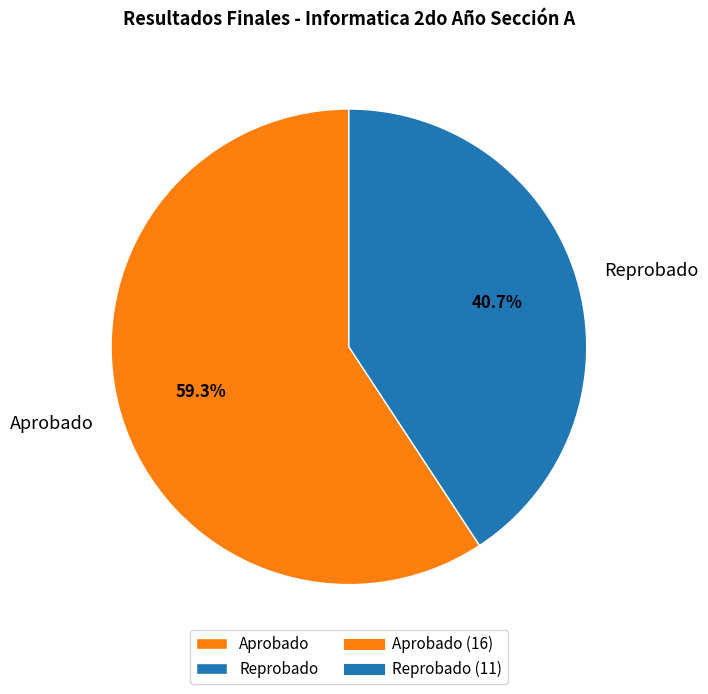

Rank the categories by value from lowest to highest.

Reprobado, Aprobado